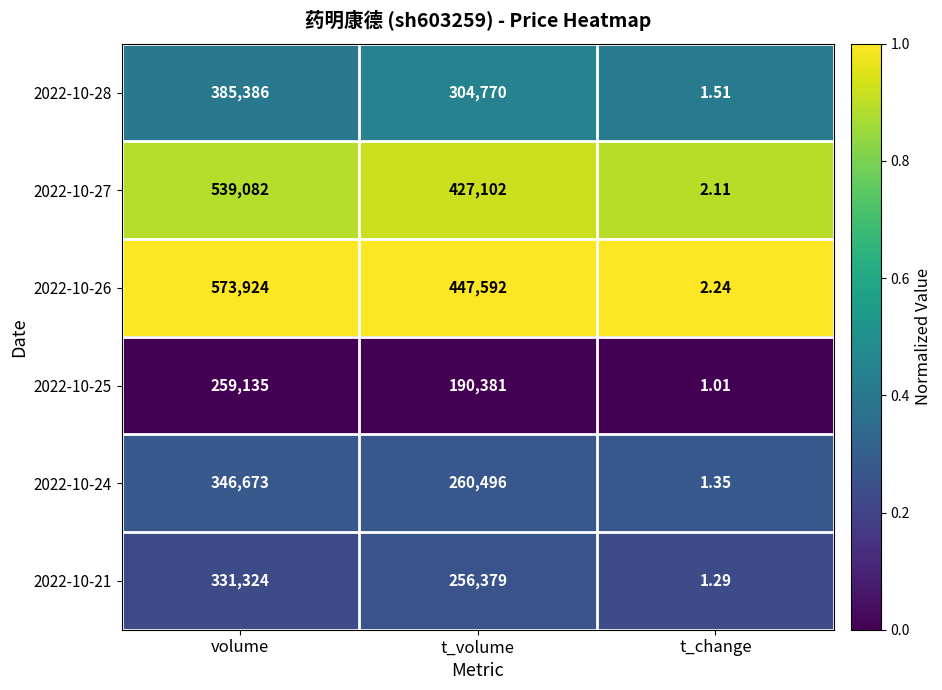

At which category does the chart reach its minimum across all series?

t_change